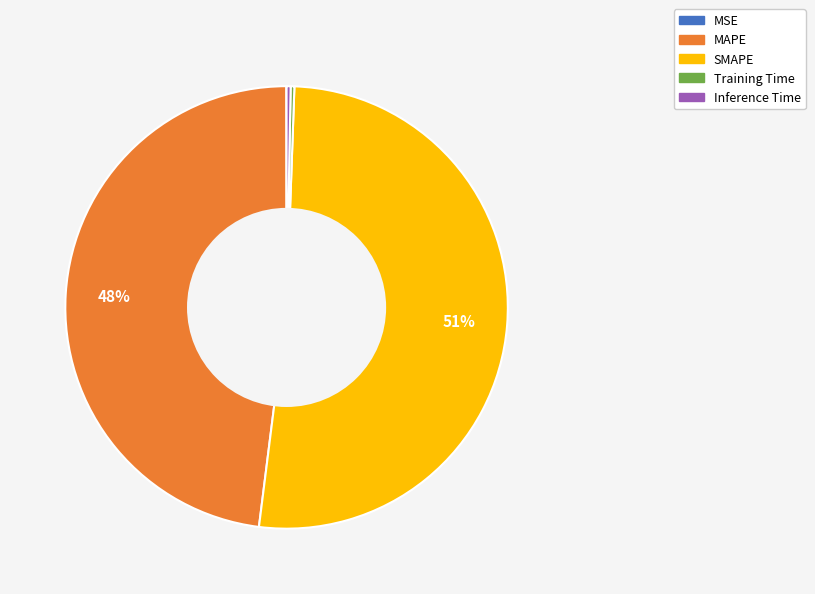

To the nearest percent, what is the average slice percentage?

20%